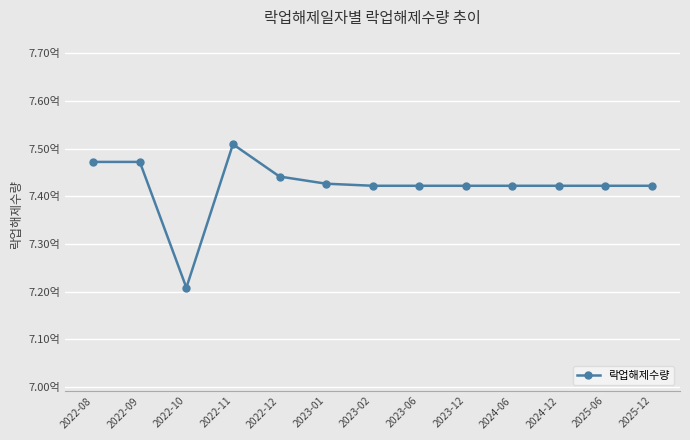

What is the label of the 2nd point from the right?

2025-06